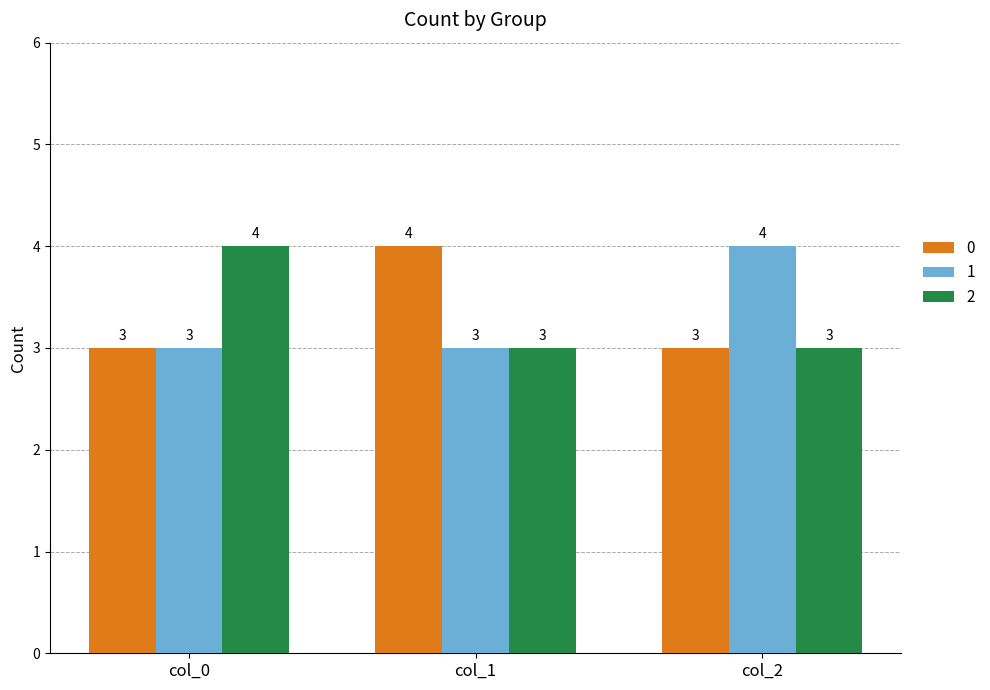

At how many categories does at least one series exceed 3?

3